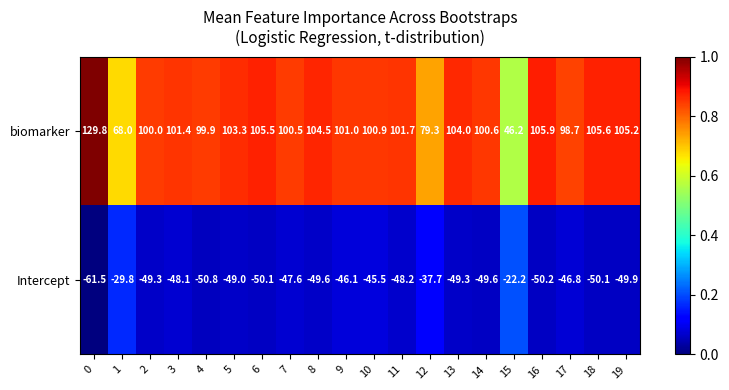

Rank the series by their maximum value, from highest to lowest.

biomarker, Intercept